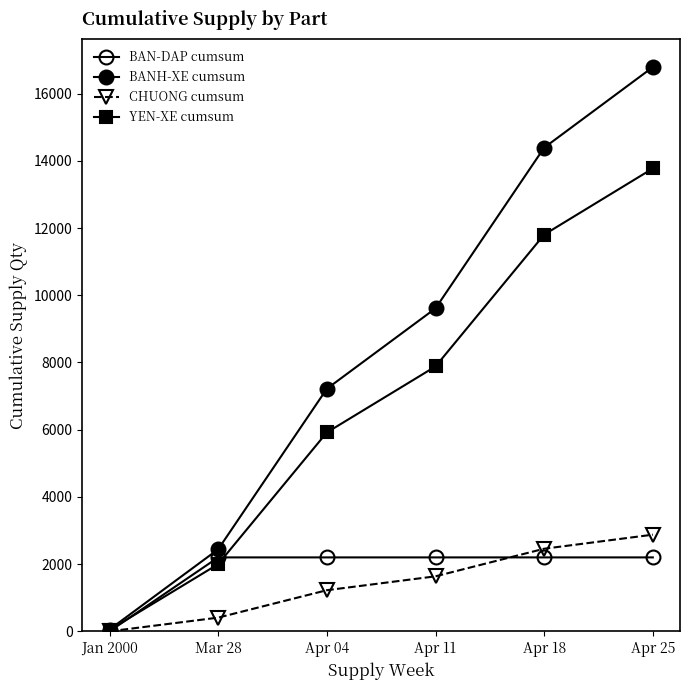

How many distinct data groups are displayed?

4